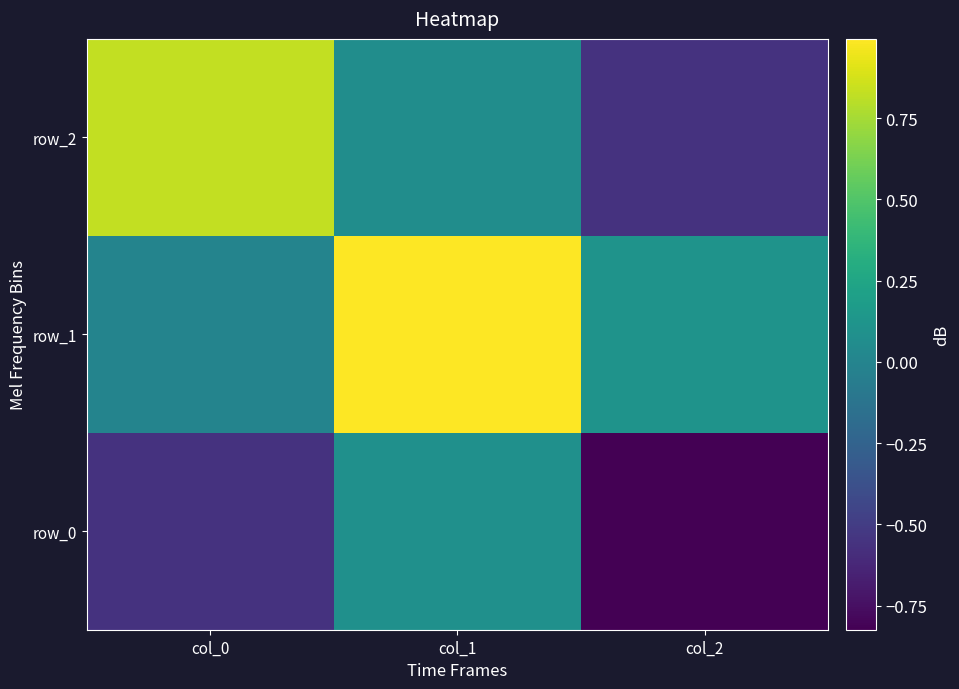

Reading right to left, list all the values displayed in this chart.

row_0: -0.8	0.1	-0.6
row_1: 0.1	1.0	-0.0
row_2: -0.6	0.1	0.8